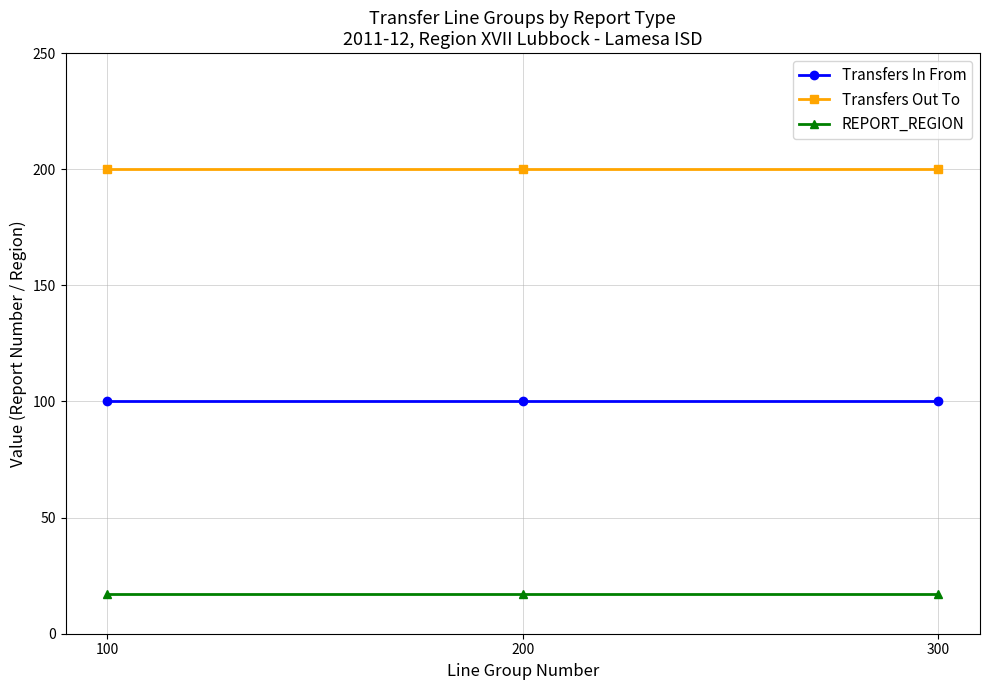

What is the difference between the highest and lowest values at 300?

183